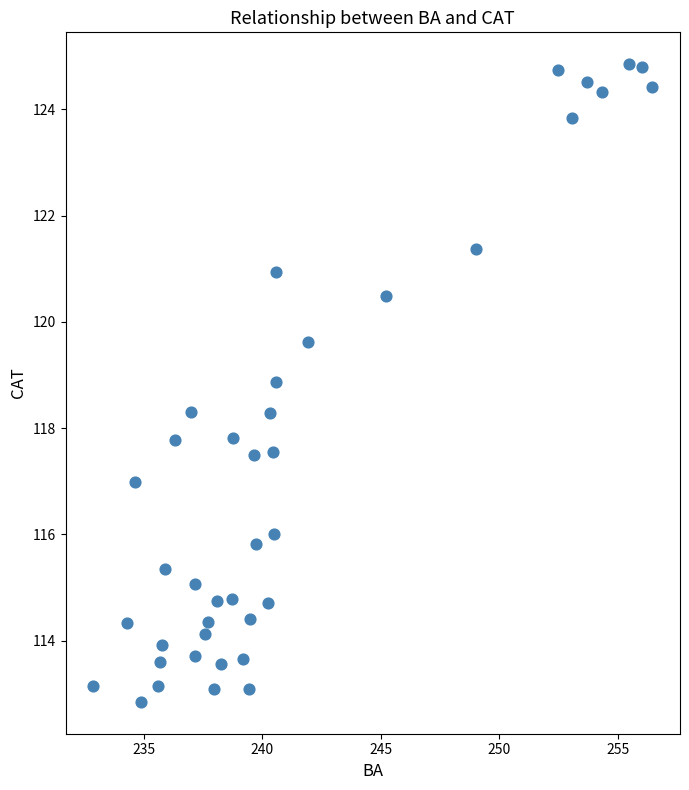

What is the range of Y values (max minus min)?

12.0